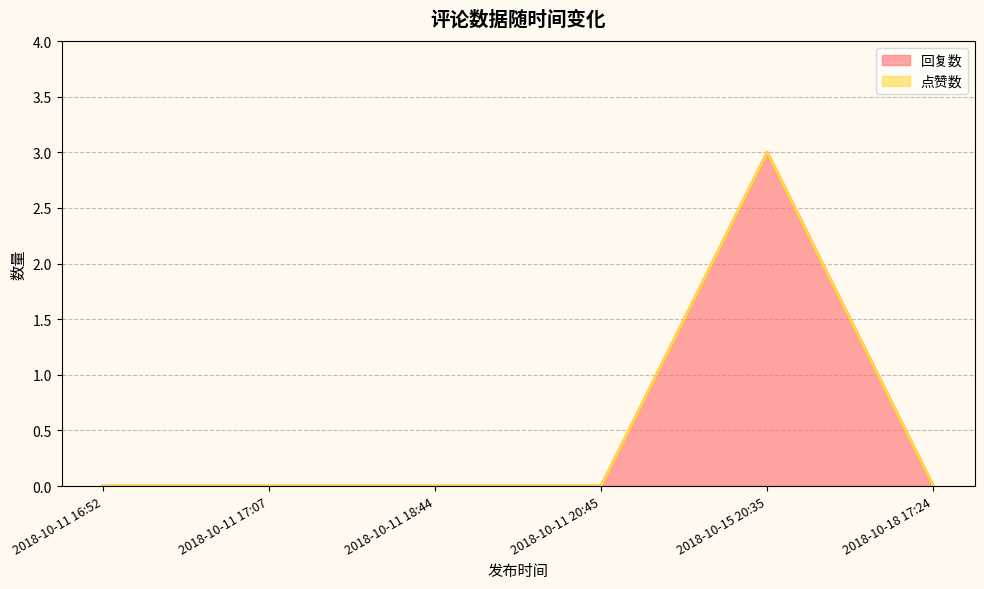

At how many categories does at least one series exceed 1?

1